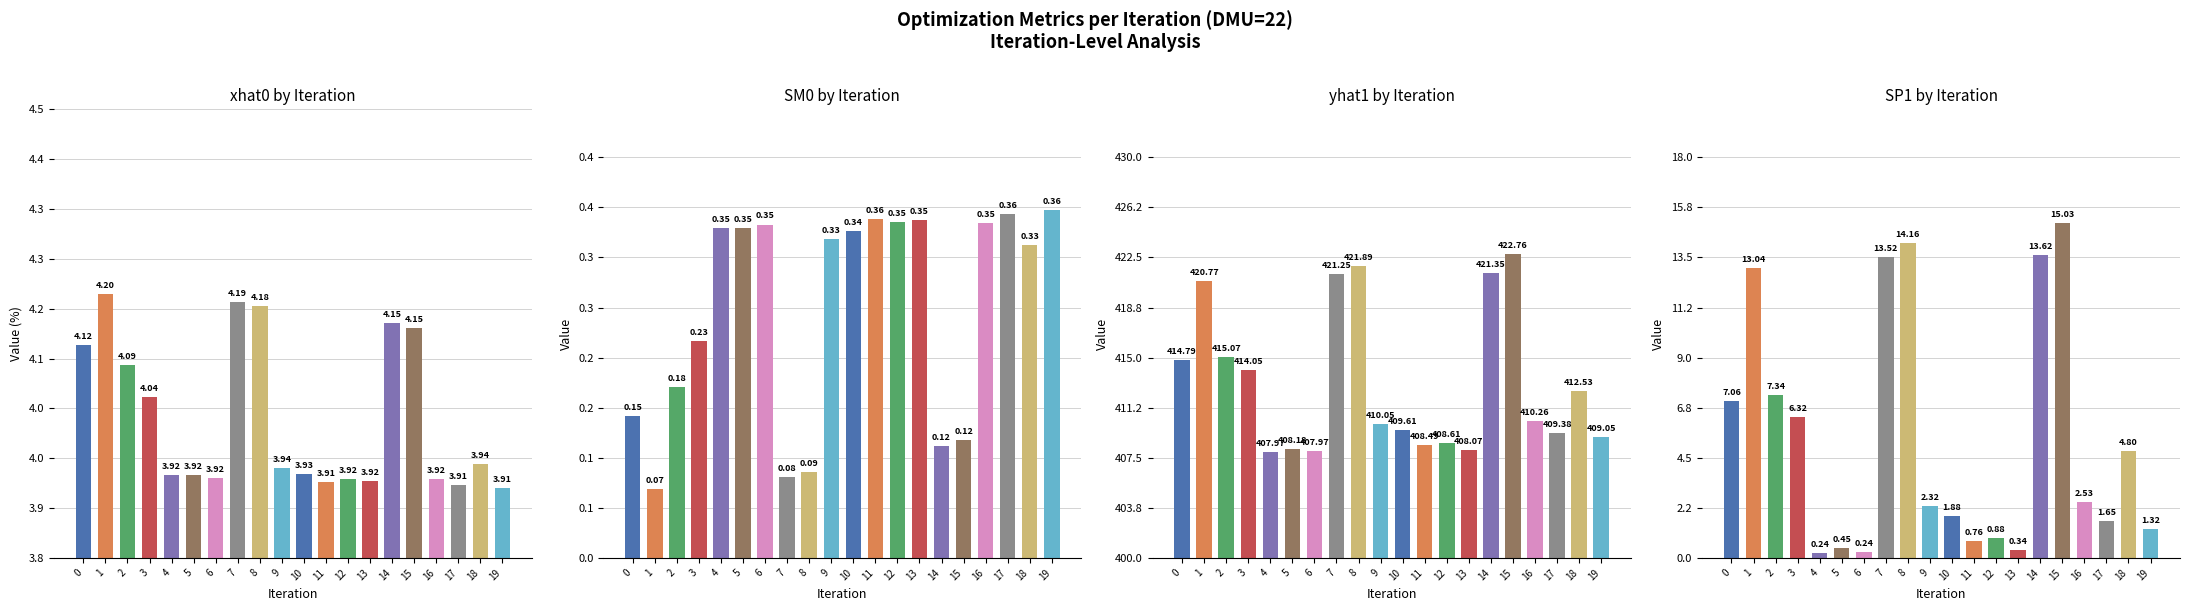

What is the value of the SP1 bar at the 20th from the left?

1.3